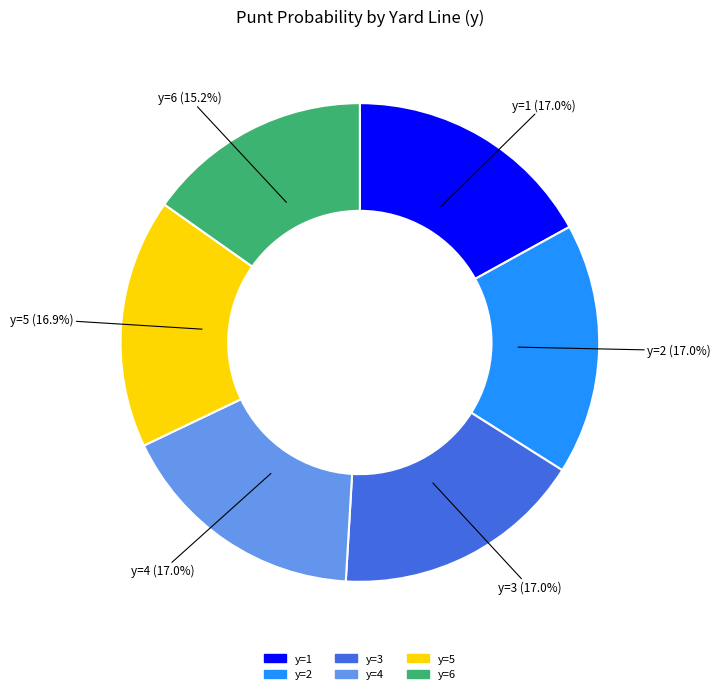

How many slices are in this pie chart?

6